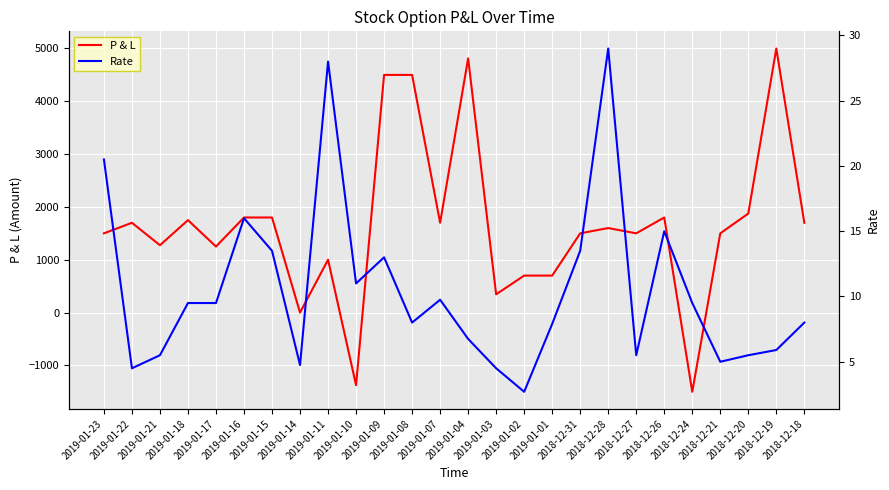

How many values in P & L are below zero?

2